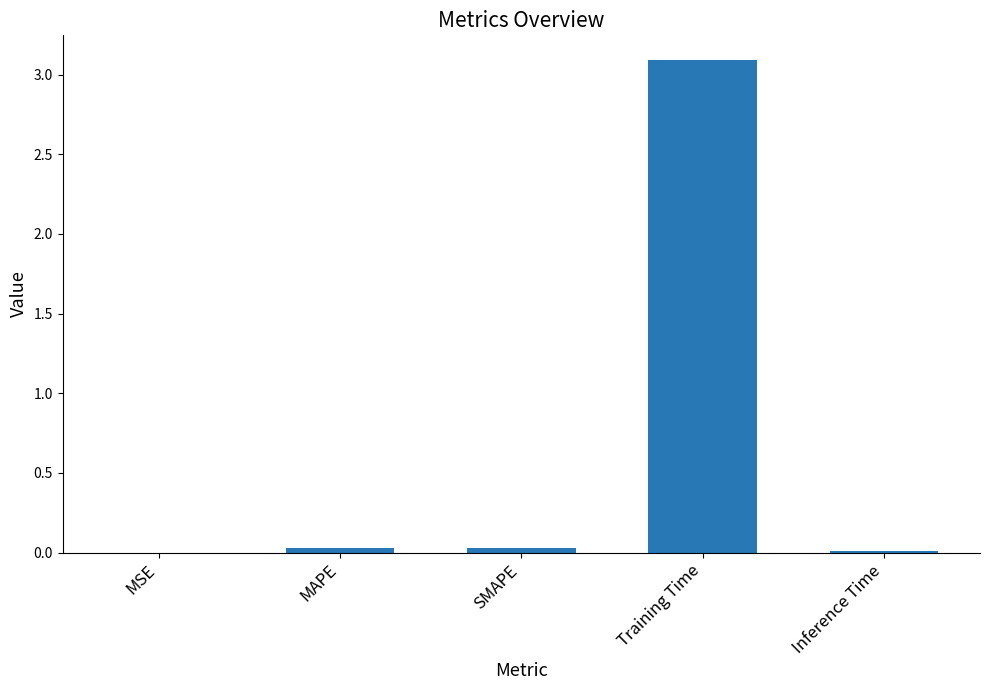

What is the sum of all values?

3.2